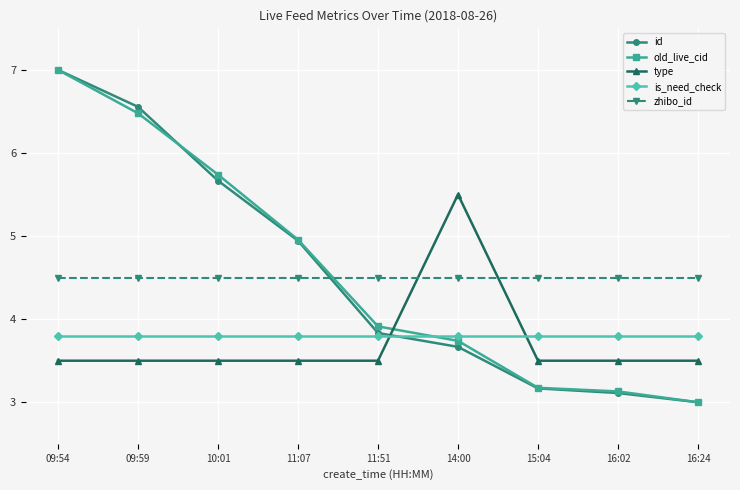

Which category has the lowest value across all series?

16:24